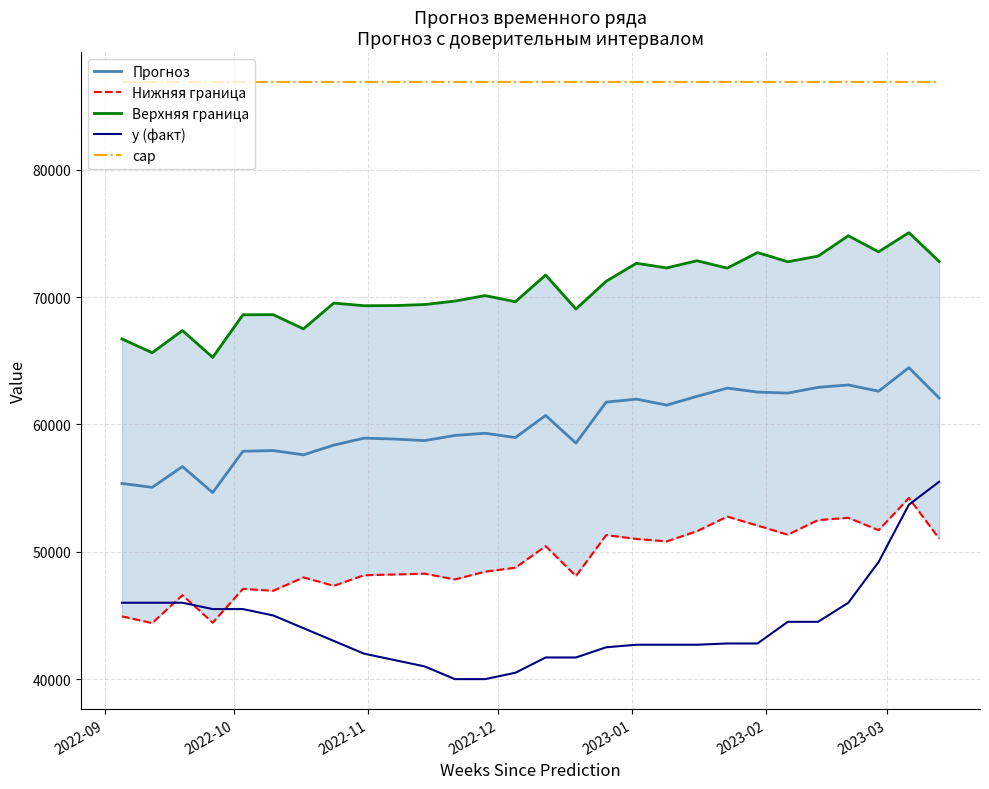

True or false: Прогноз and cap cross at least once.

False